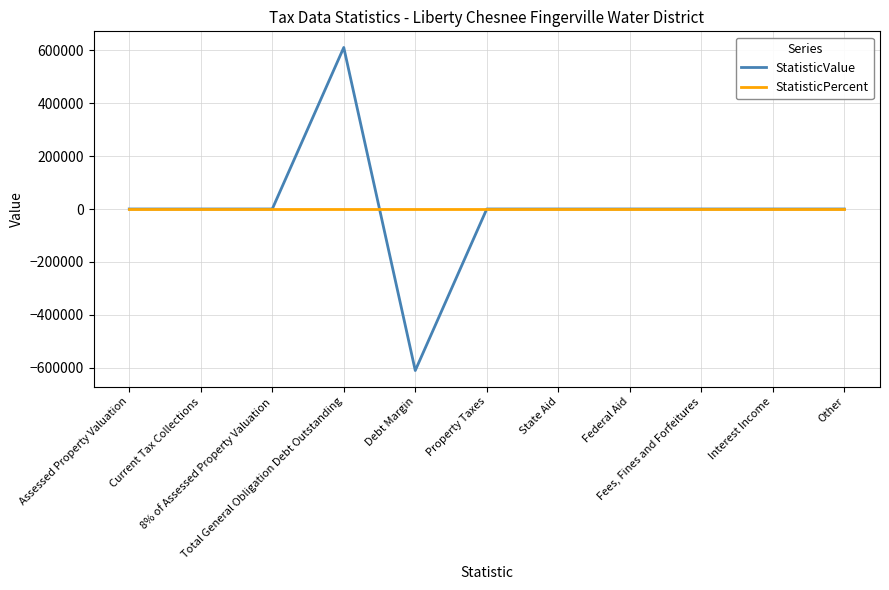

How many lines are shown in the chart?

2